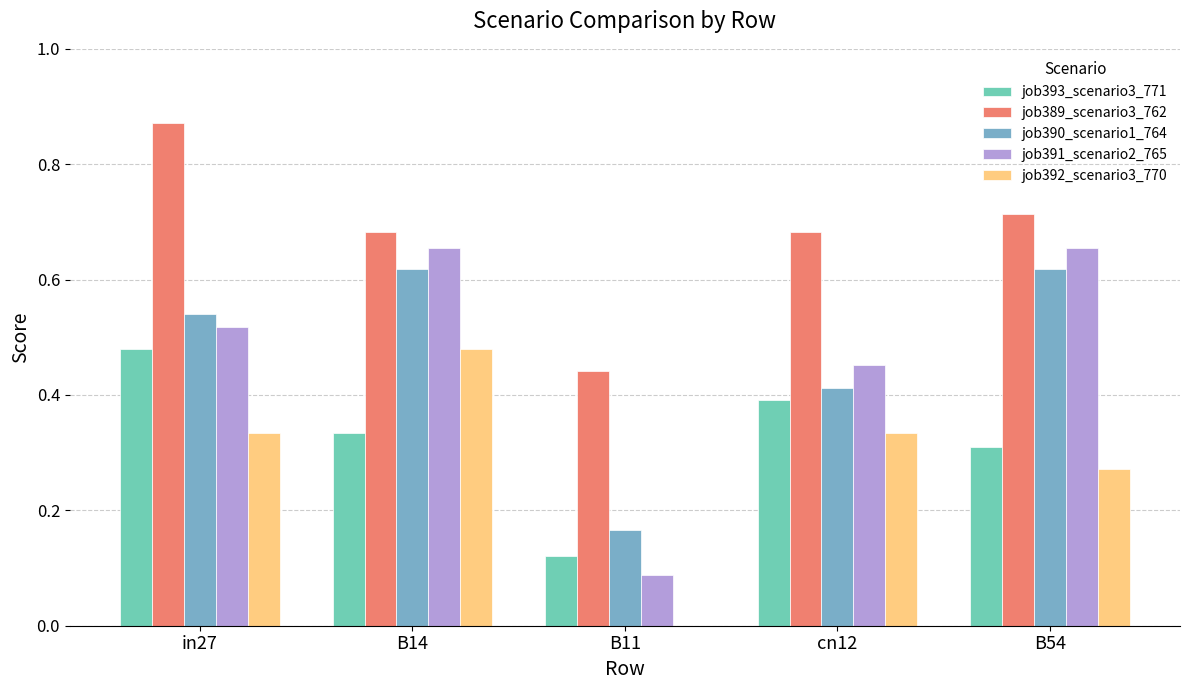

Which series has the largest range (max minus min)?

job391_scenario2_765